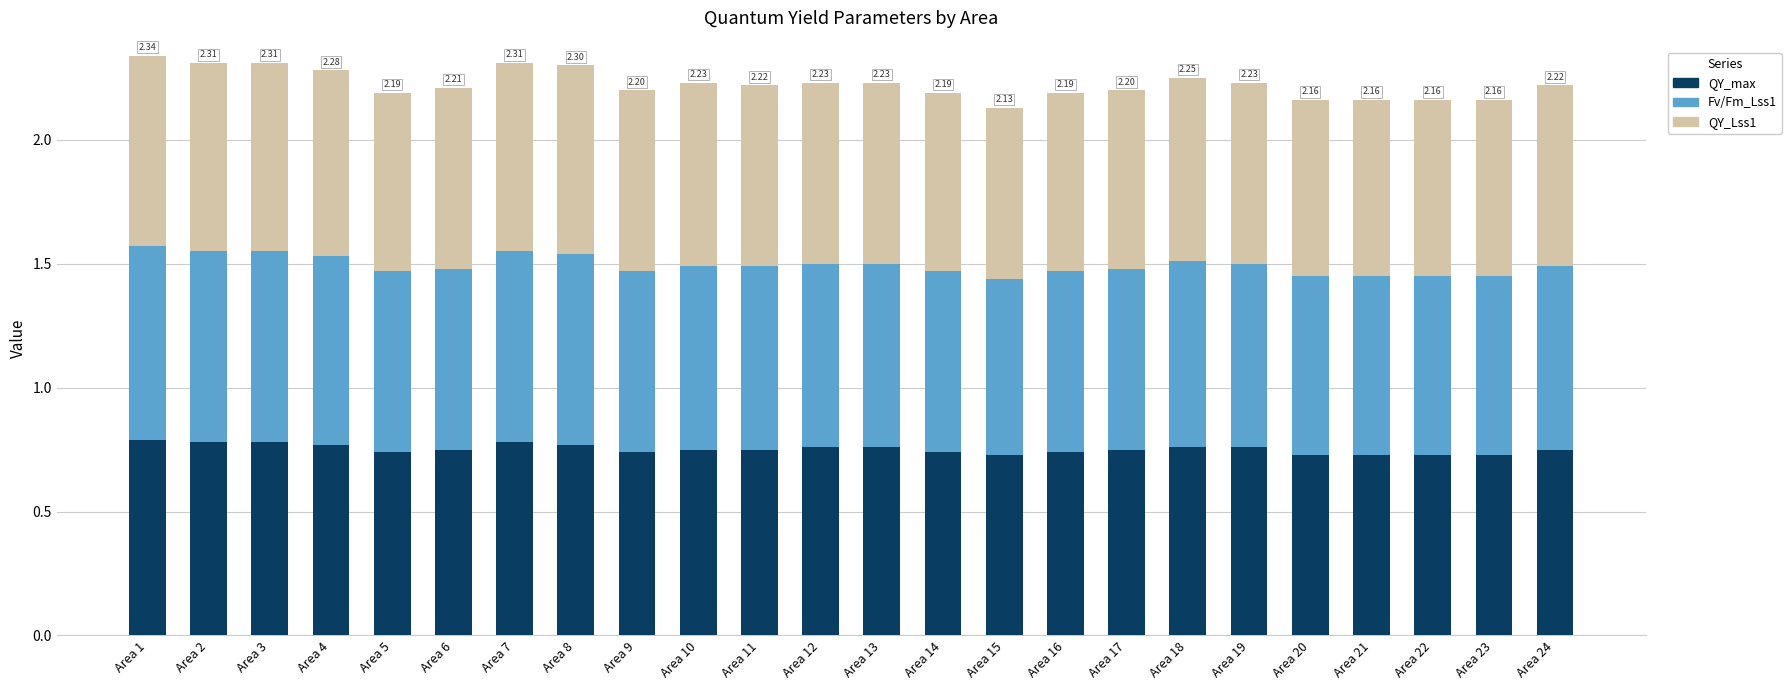

How many QY_max values are between 0 and 1?

24